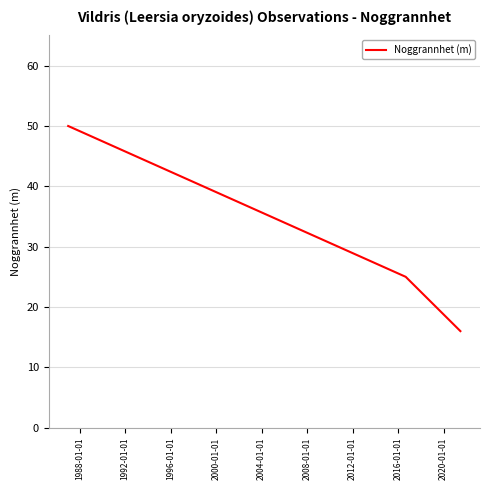

What is the greatest value displayed?

50